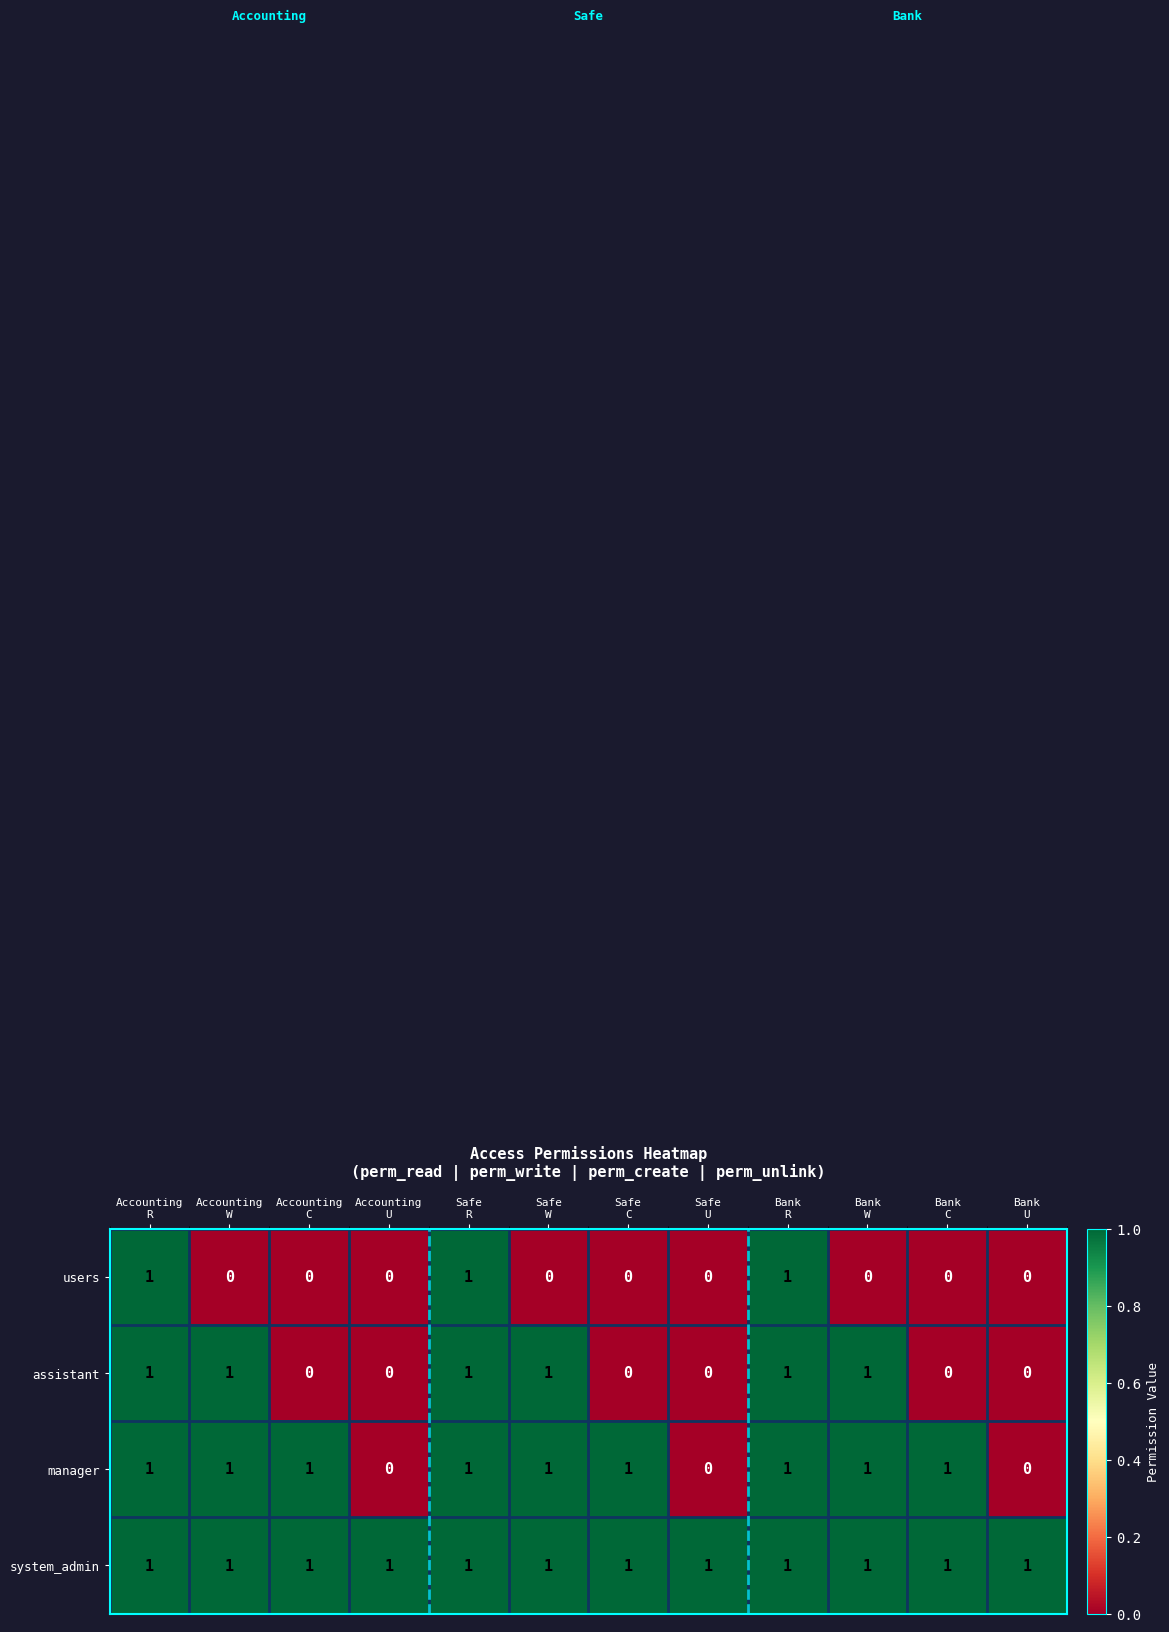

Count the number of categories in the chart.

12